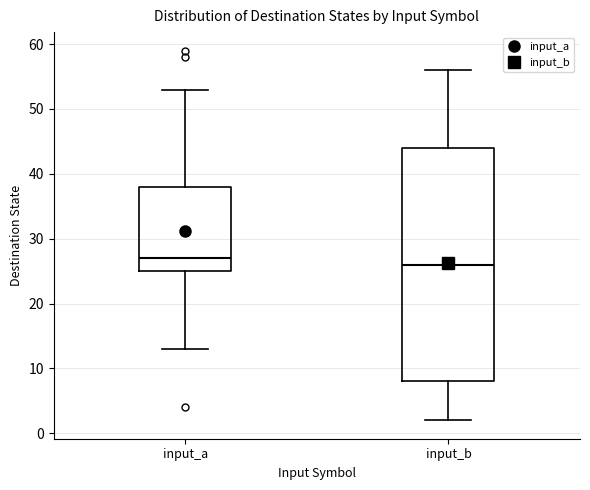

Reading left to right, read every box against the y-axis: the position of its median line, the range the box covers, and the ends of its whiskers. The values are not printed on the chart, so give them approximately, as read against the axis.

input_a: median 27, box 25 to 38, whiskers 13 to 53
input_b: median 26, box 8 to 44, whiskers 2 to 56